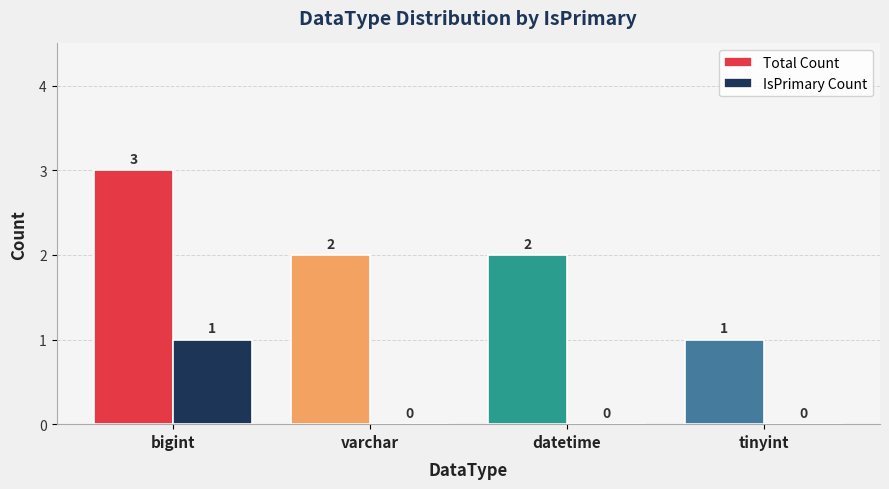

What is the difference between the maximum and minimum values in the IsPrimary Count series?

1